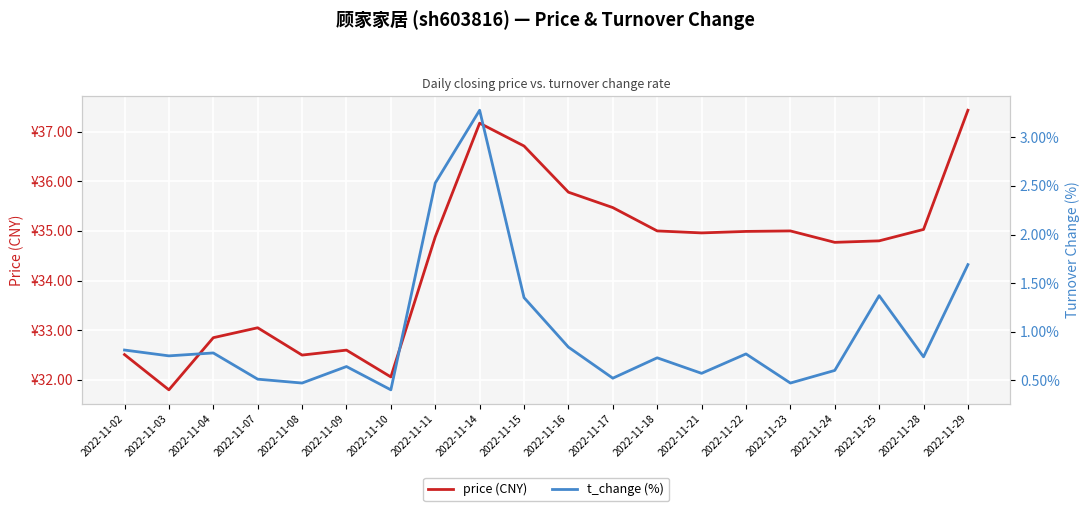

What is the difference between the highest and lowest values at 2022-11-03?

31.1